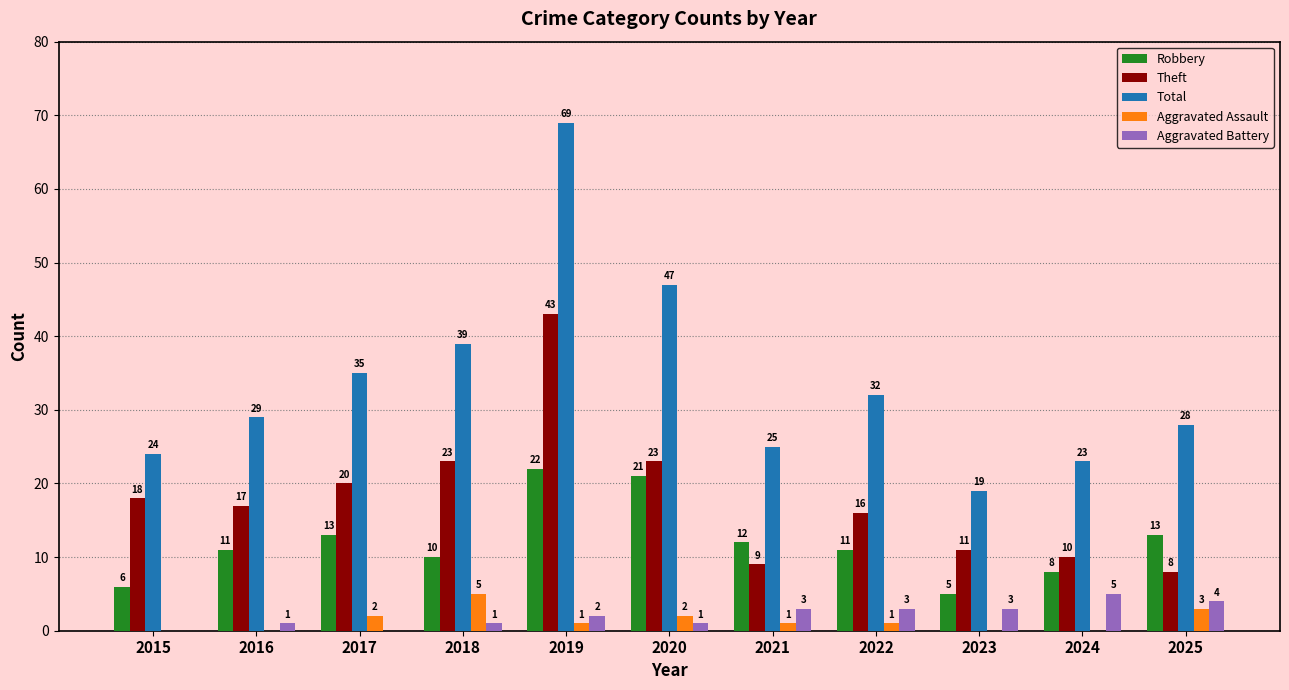

Reading right to left, what are all the values shown in this chart?

Robbery: 13	8	5	11	12	21	22	10	13	11	6
Theft: 8	10	11	16	9	23	43	23	20	17	18
Total: 28	23	19	32	25	47	69	39	35	29	24
Aggravated Assault: 3	0	0	1	1	2	1	5	2	0	0
Aggravated Battery: 4	5	3	3	3	1	2	1	0	1	0